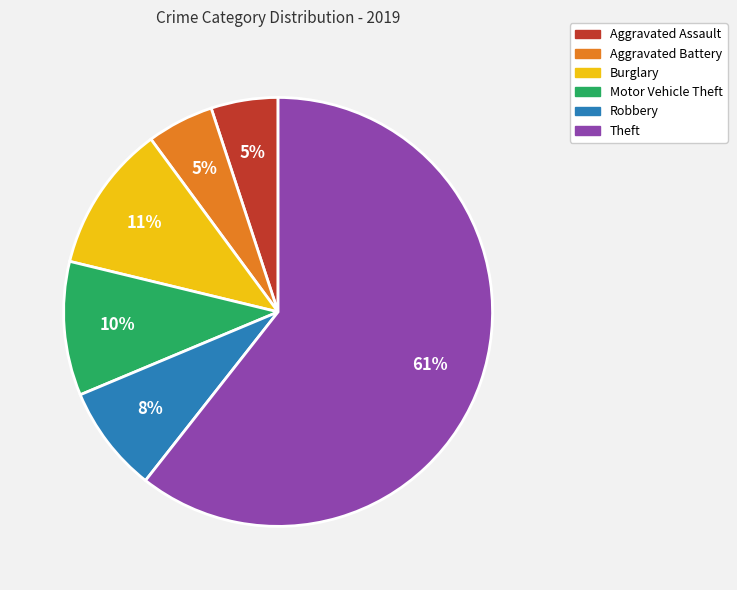

Is the sum of Motor Vehicle Theft and Aggravated Assault greater than half?

No